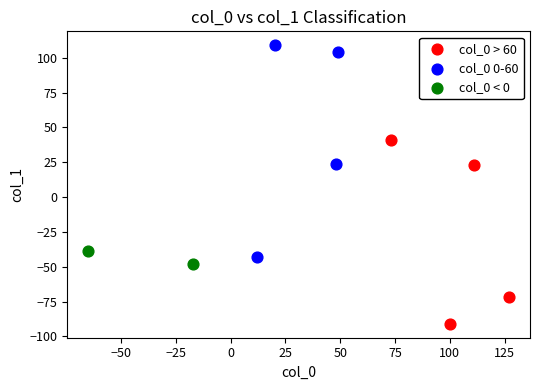

Which series has the largest Y range (max minus min)?

col_0 0-60